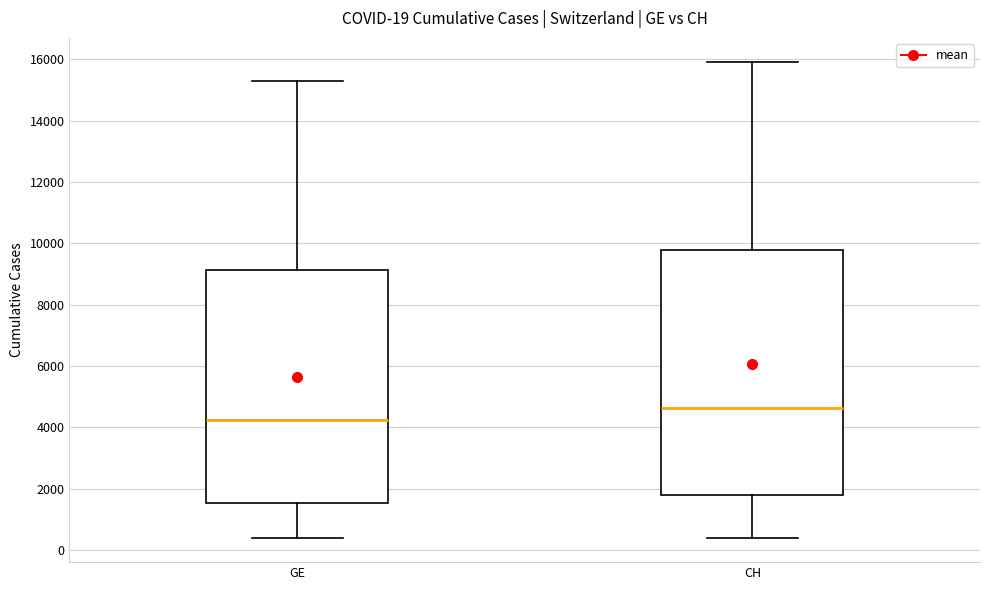

Which box's median line is the lowest?

GE